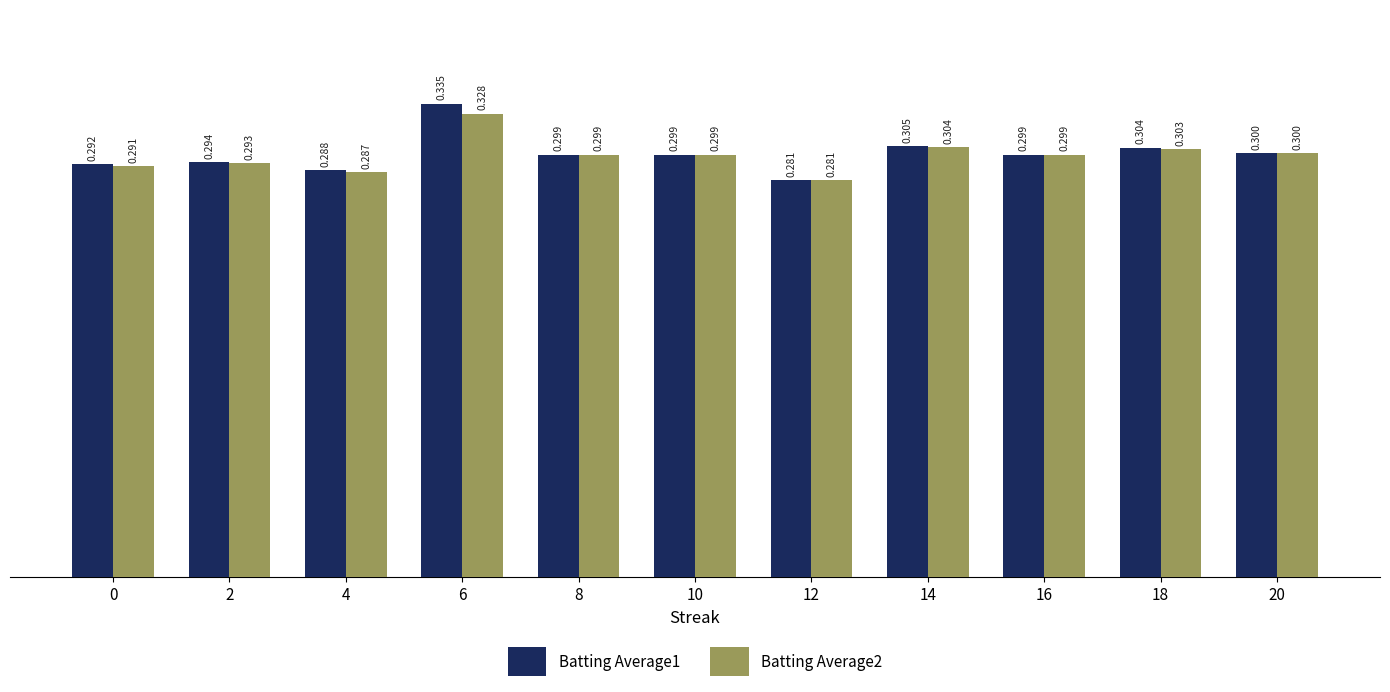

Is the value of Batting Average2 at 2 greater than the value of Batting Average1 at 0?

Yes